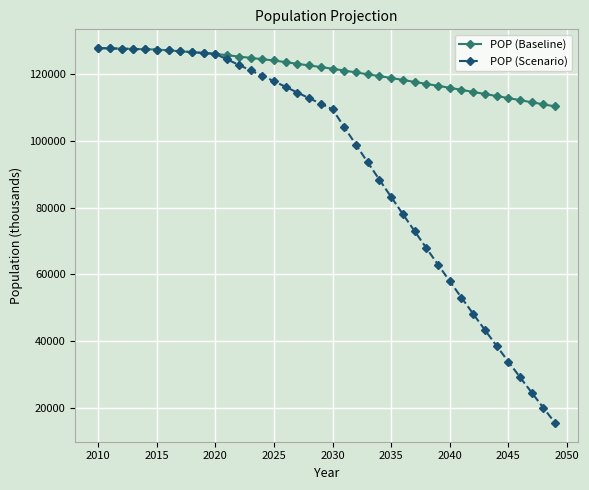

Which series has the widest spread of values?

POP (Scenario)